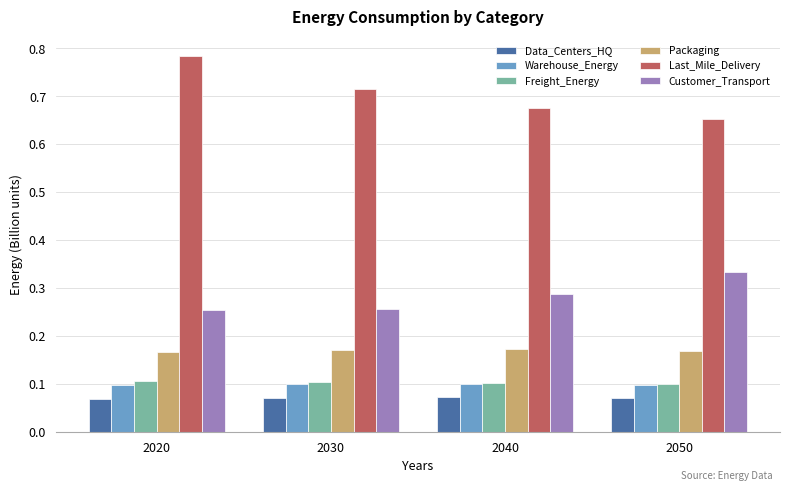

What are all the series names shown in the legend?

Data_Centers_HQ, Warehouse_Energy, Freight_Energy, Packaging, Last_Mile_Delivery, Customer_Transport